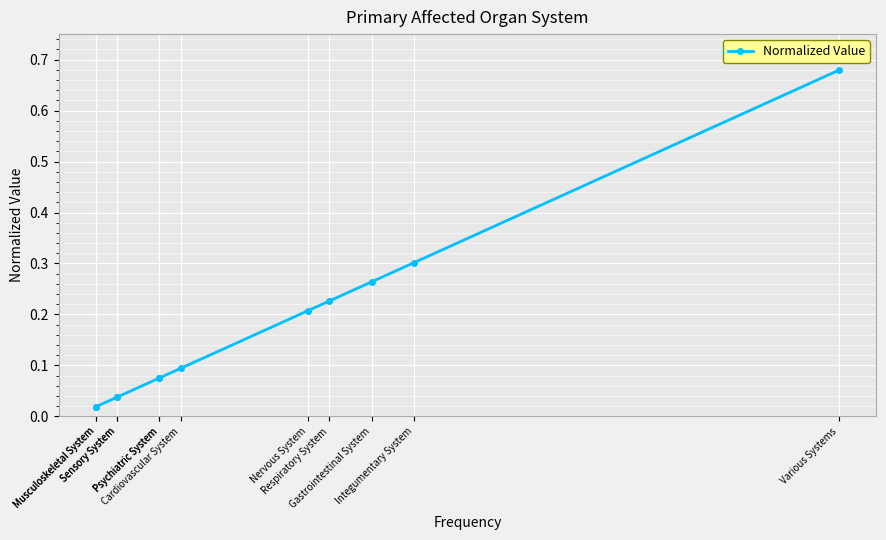

Between Respiratory System and Sensory System, which is larger?

Respiratory System